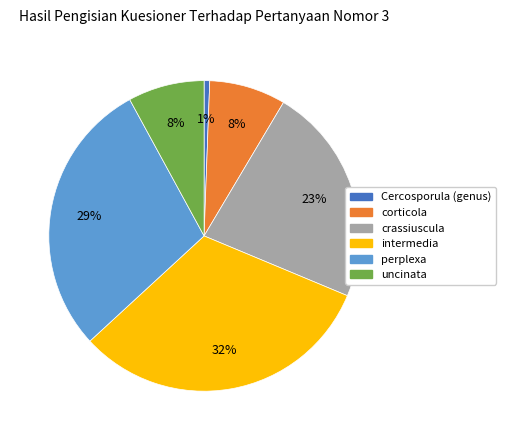

What is the smallest slice in the pie chart?

Cercosporula (genus)